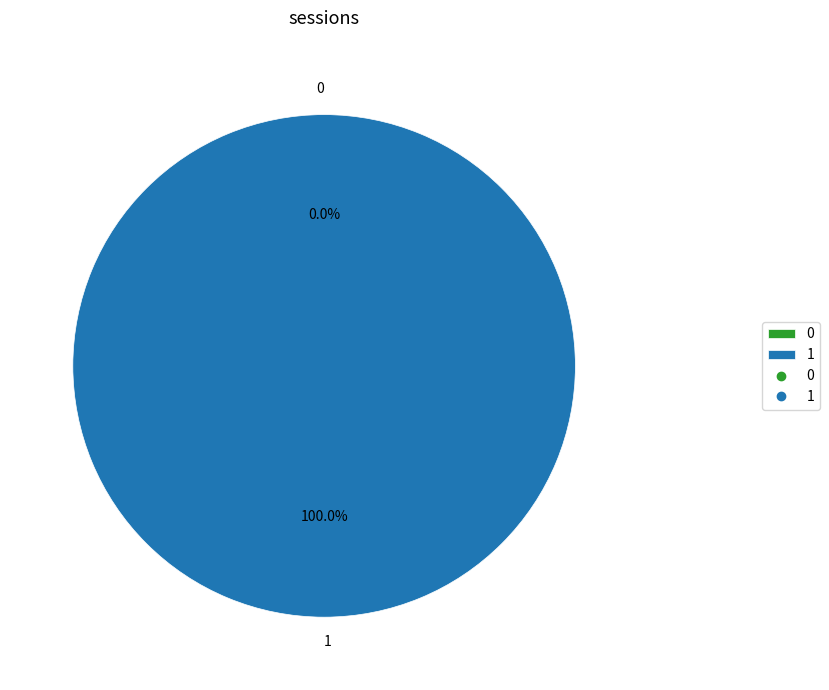

To the nearest percent, what is the combined percentage of 0 and 1?

100%